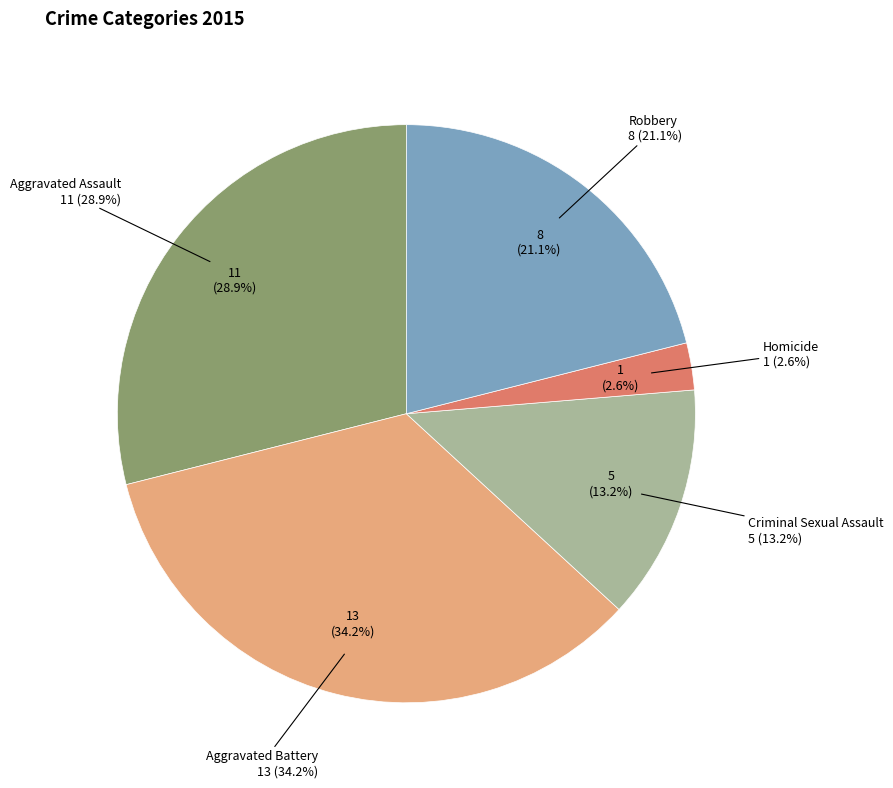

To the nearest percent, what is the difference between the largest and smallest slice percentages?

32%